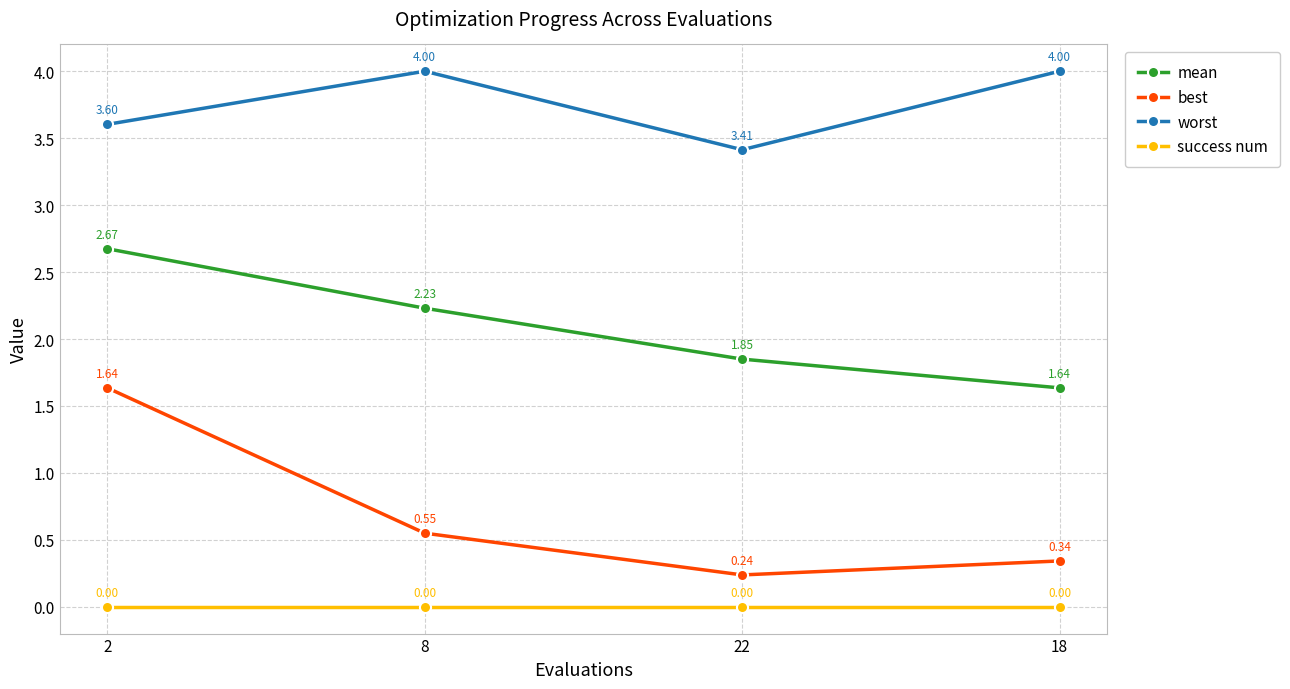

What is the label of the 2nd point from the right?

22